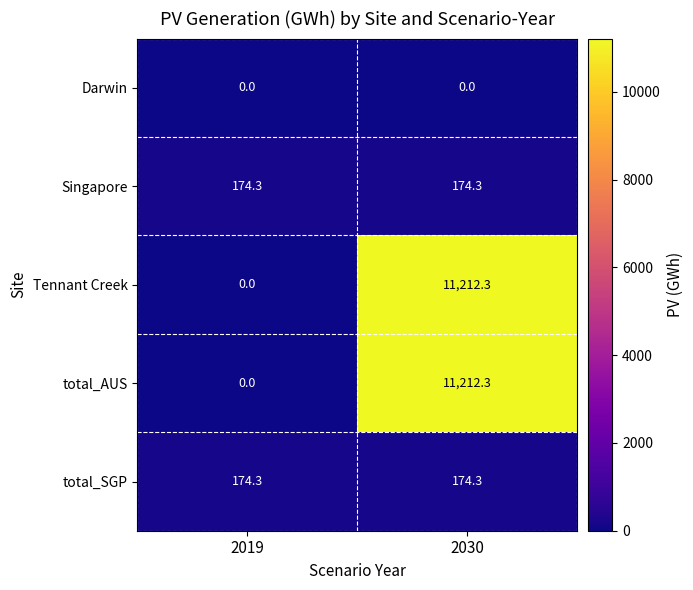

What value does the Singapore series have at 2019?

174.3